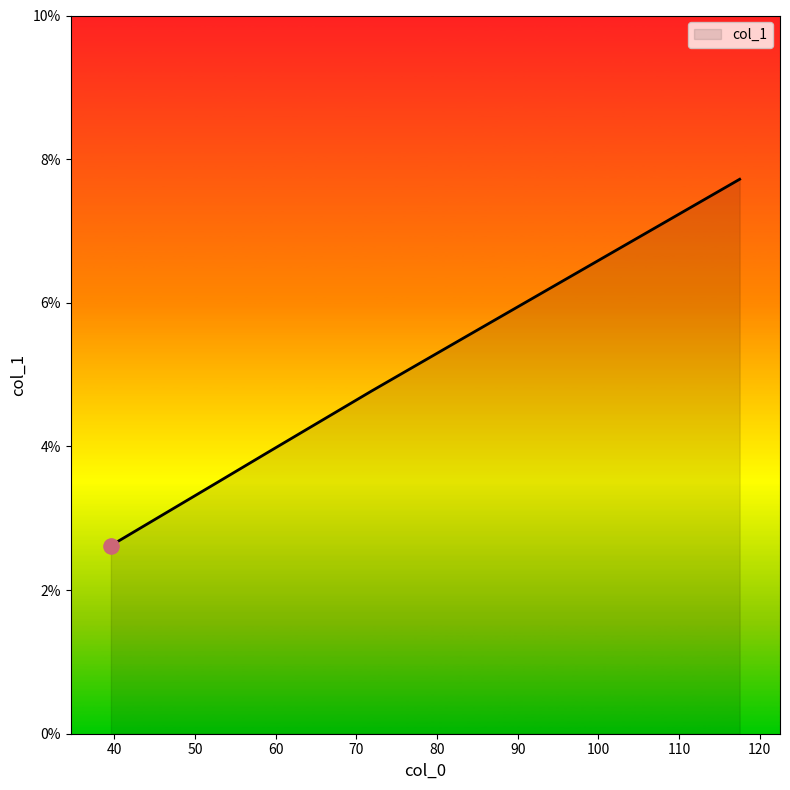

What is the smallest value displayed?

2.6